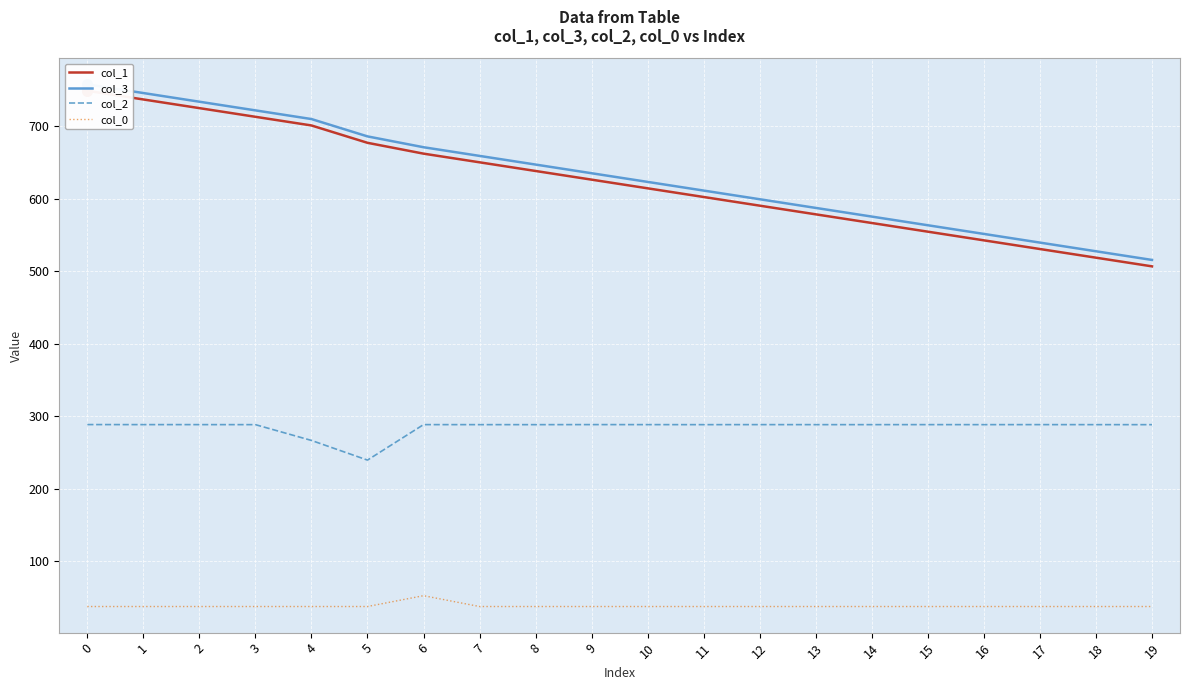

What are all the series names shown in the legend?

col_1, col_3, col_2, col_0